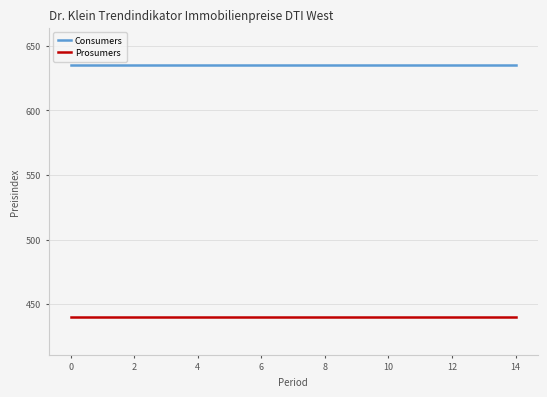

Does the chart have visible grid lines?

Yes